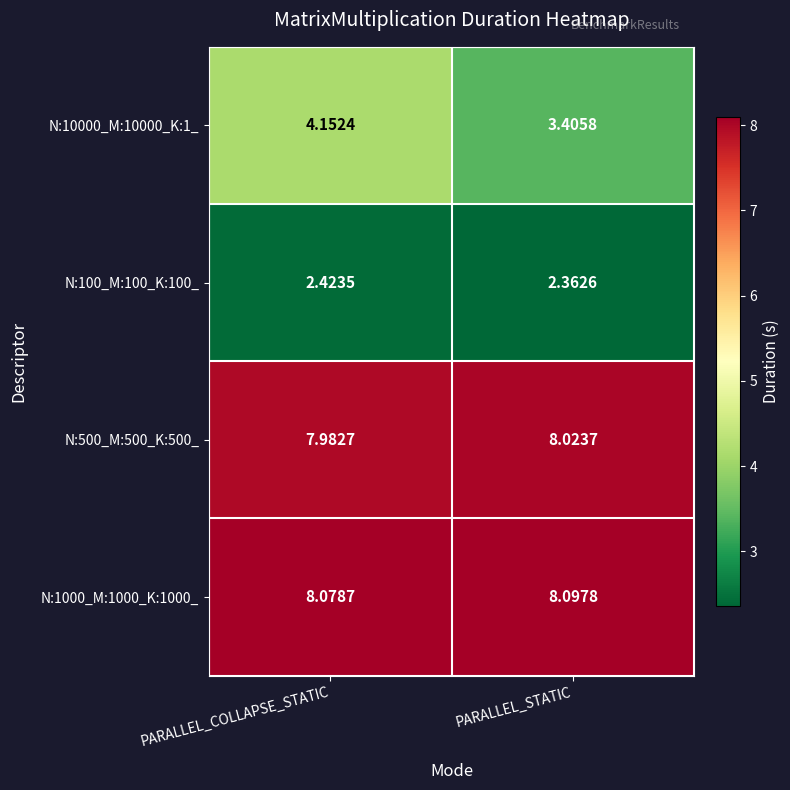

At which label does N:500_M:500_K:500_ first exceed 8?

PARALLEL_STATIC